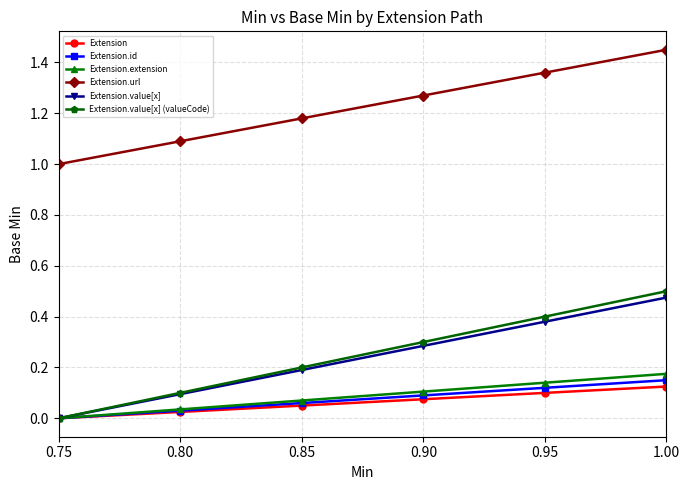

True or false: Extension.url and Extension cross at least once.

False